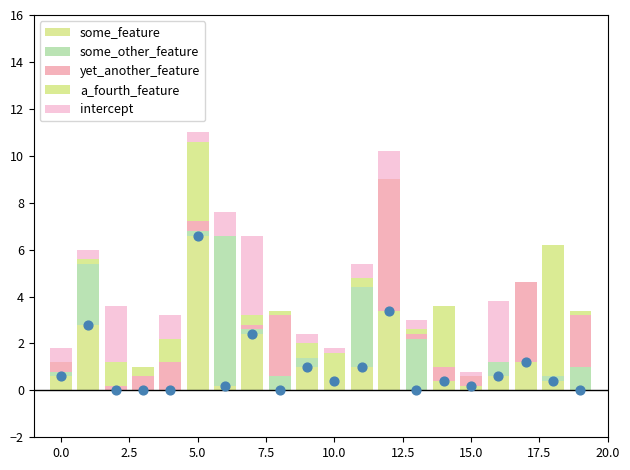

Which series contains the lowest Y value?

some_feature